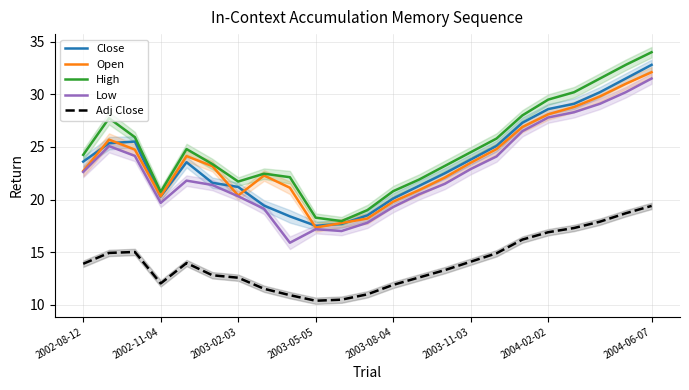

Is it true that Close equals 7.9 at 2002-08-12?

False